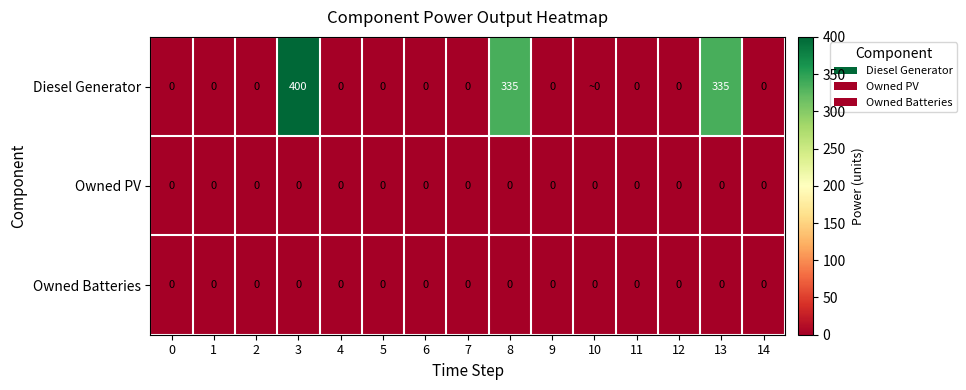

Which category has the highest value across all series?

3